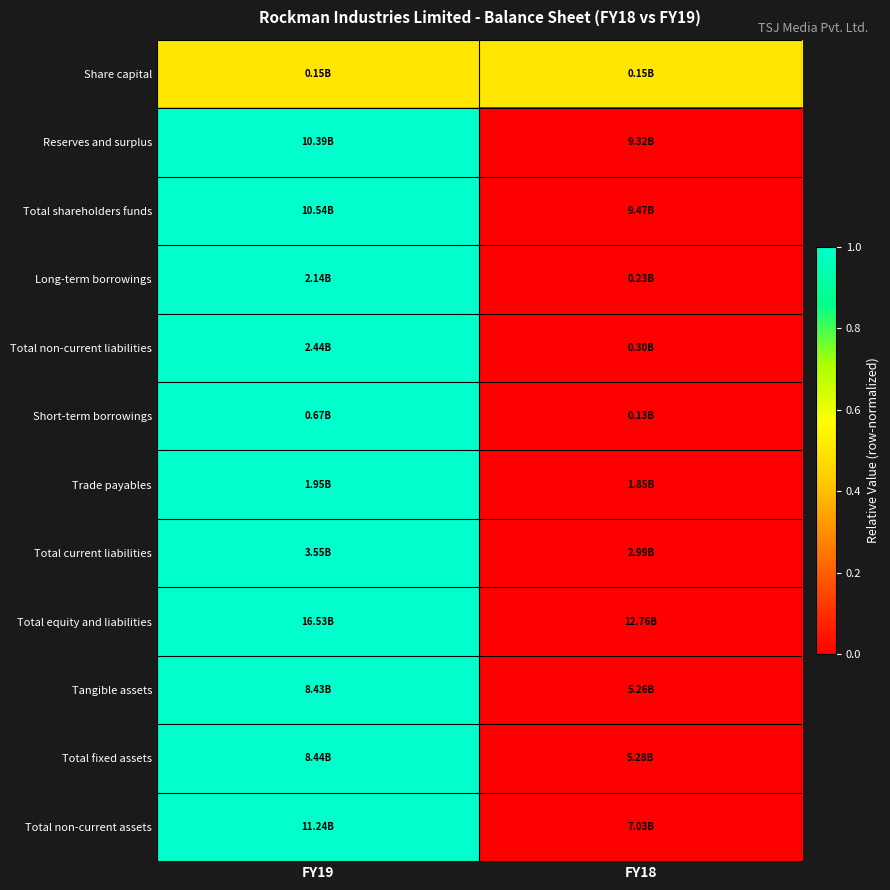

What is the difference between the highest and lowest values at FY19?

0.5